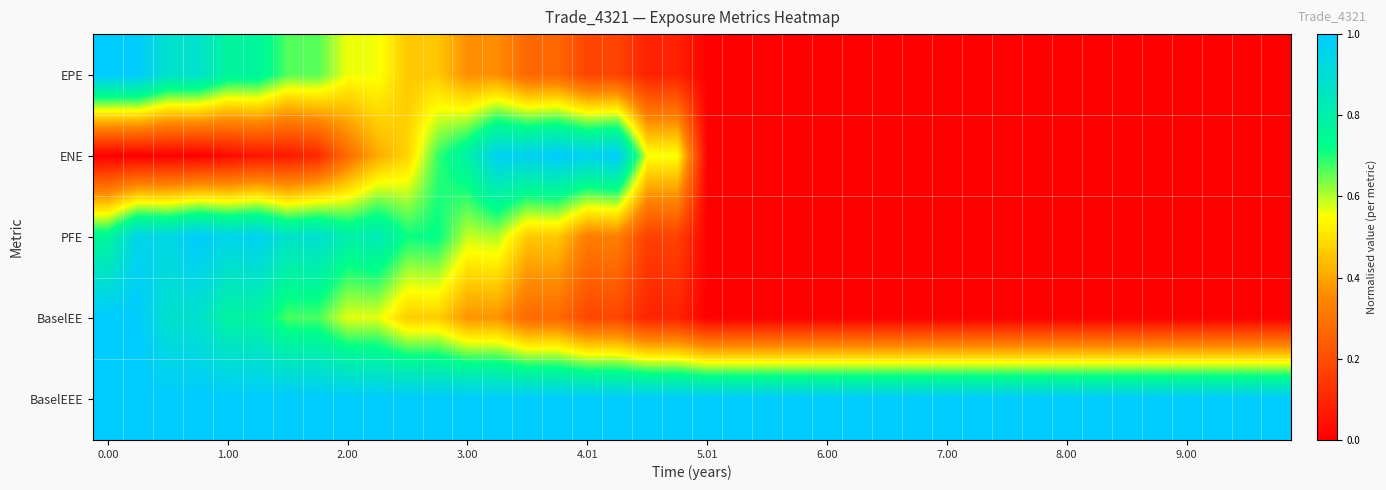

Which series has the largest total across all categories?

BaselEEE